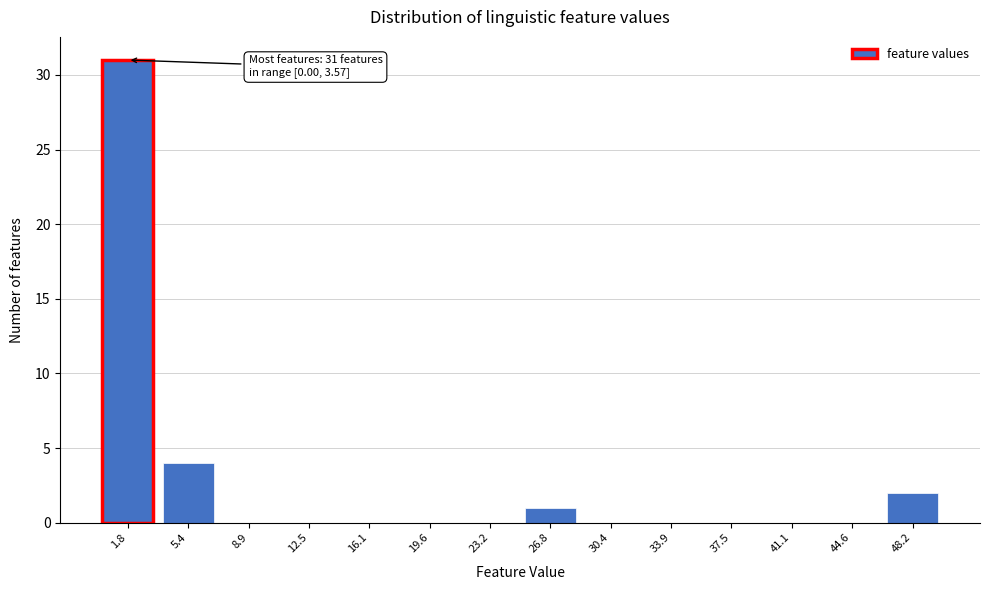

Reading left to right, transcribe all the data shown in this chart.

1.8=31	5.4=4	8.9=0	12.5=0	16.1=0	19.6=0	23.2=0	26.8=1	30.4=0	33.9=0	37.5=0	41.1=0	44.6=0	48.2=2